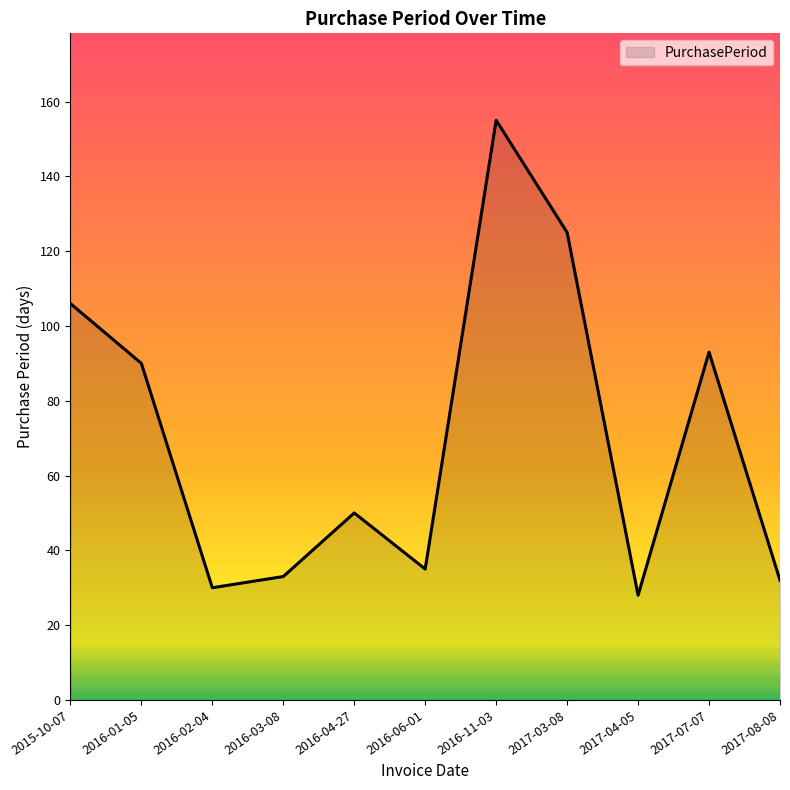

What position from the right is 2016-01-05?

10